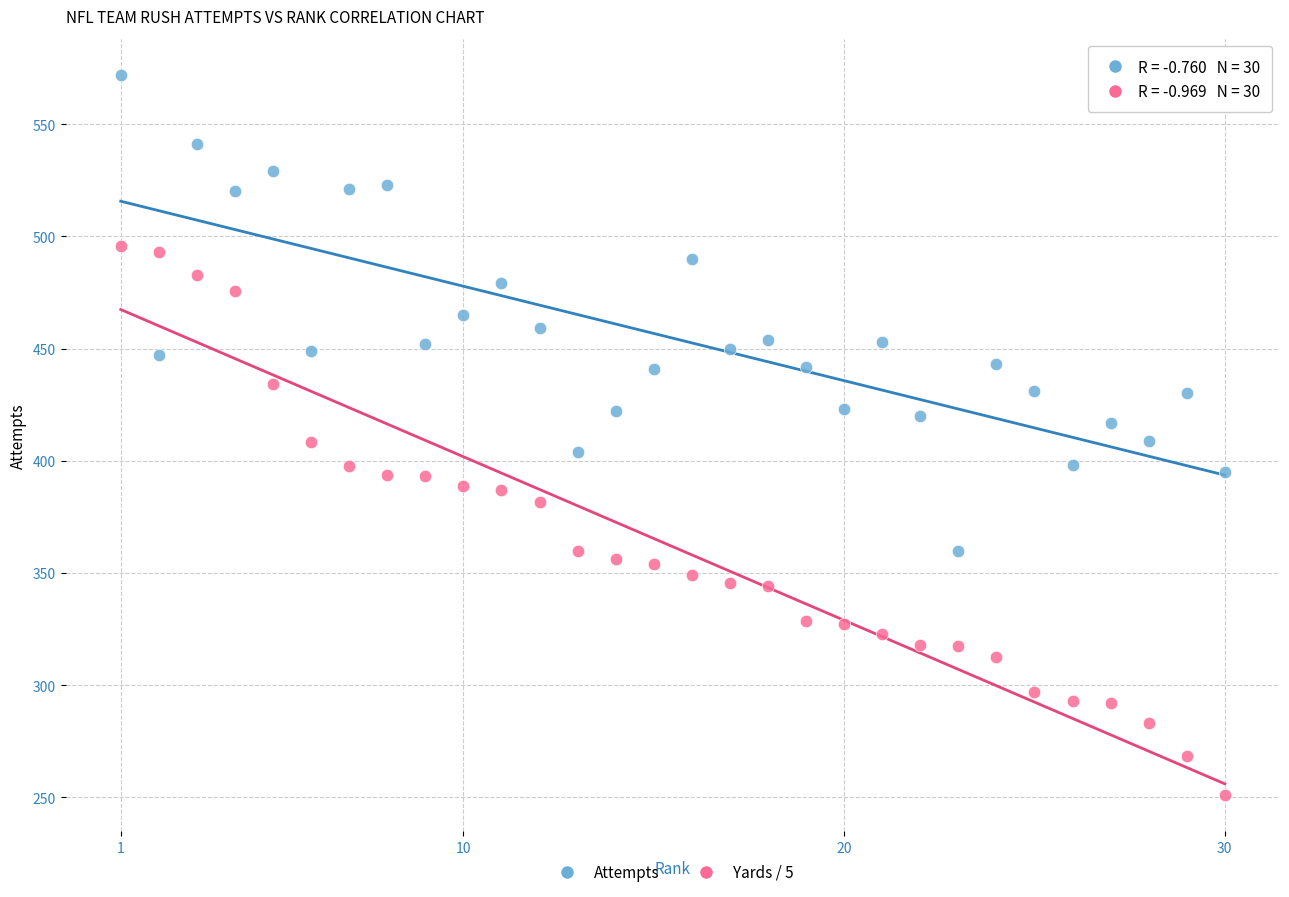

Across all data points, what is the range of X values (max minus min)?

29.0